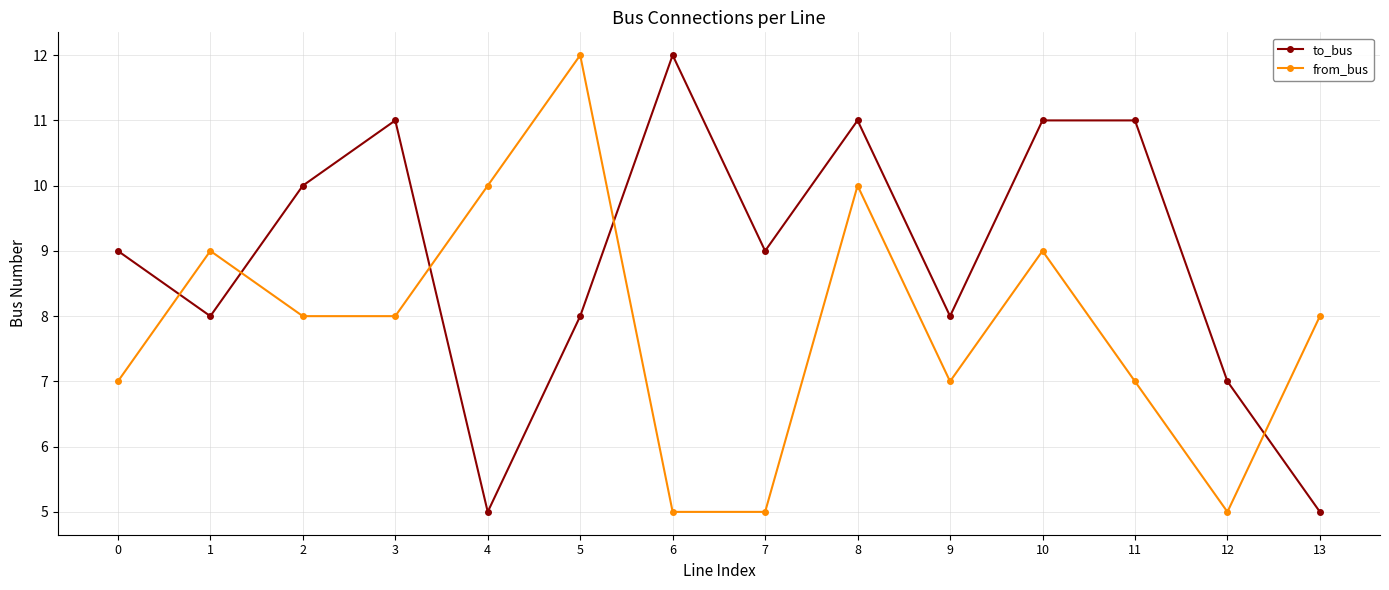

What is the difference between the second highest and second lowest values in the from_bus series?

5